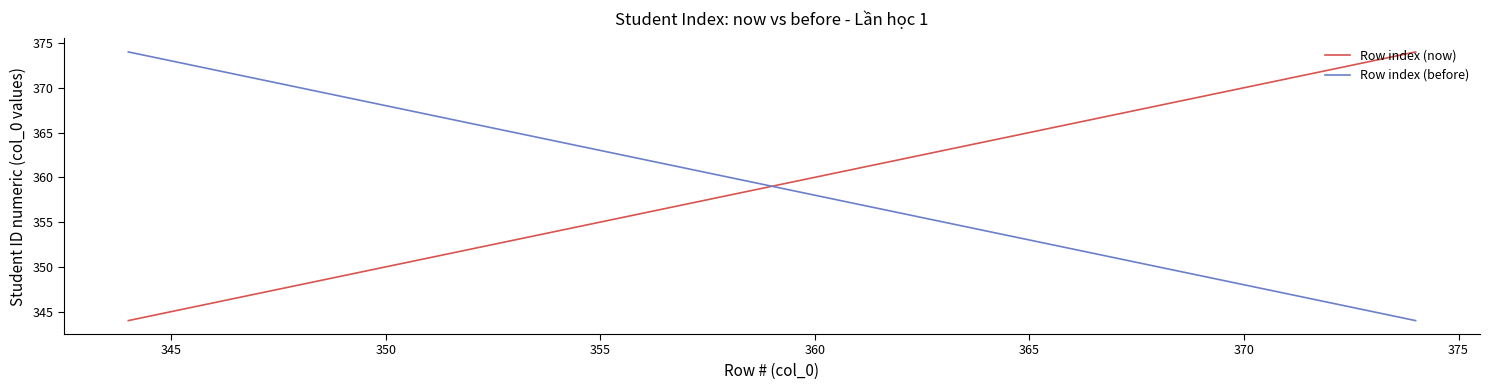

What is the minimum value for Row index (now)?

344